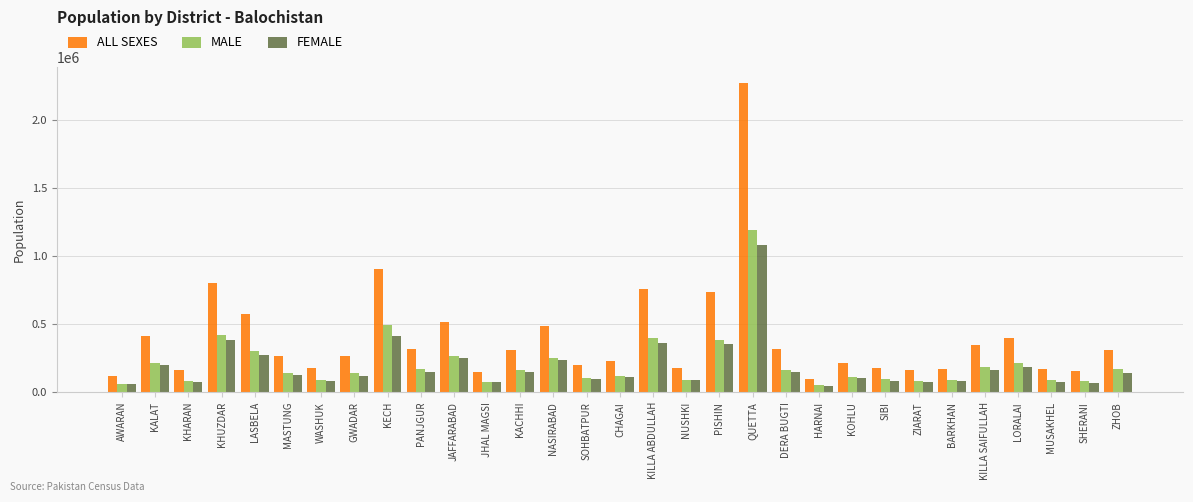

True or false: MALE has a value of 91841 at WASHUK.

True